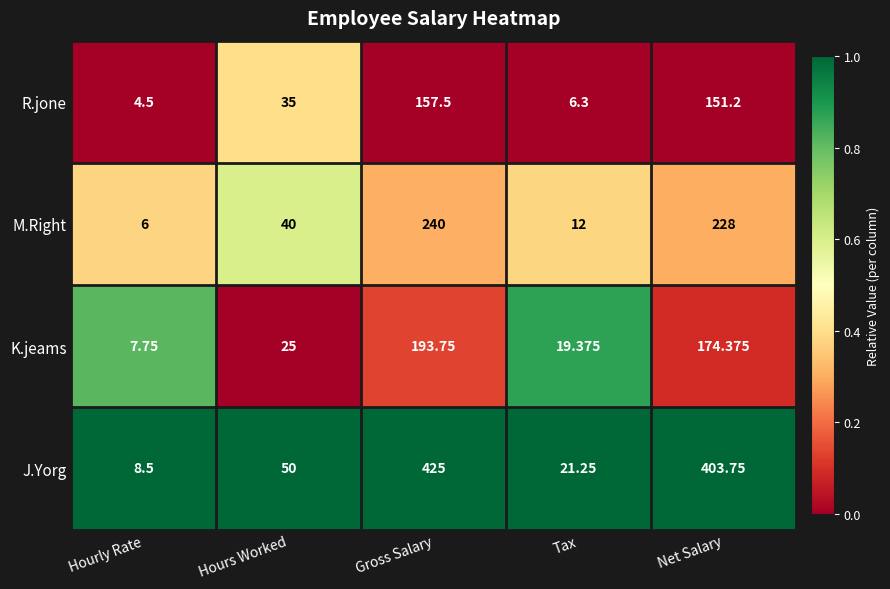

Which label corresponds to the largest value in the chart?

Gross Salary